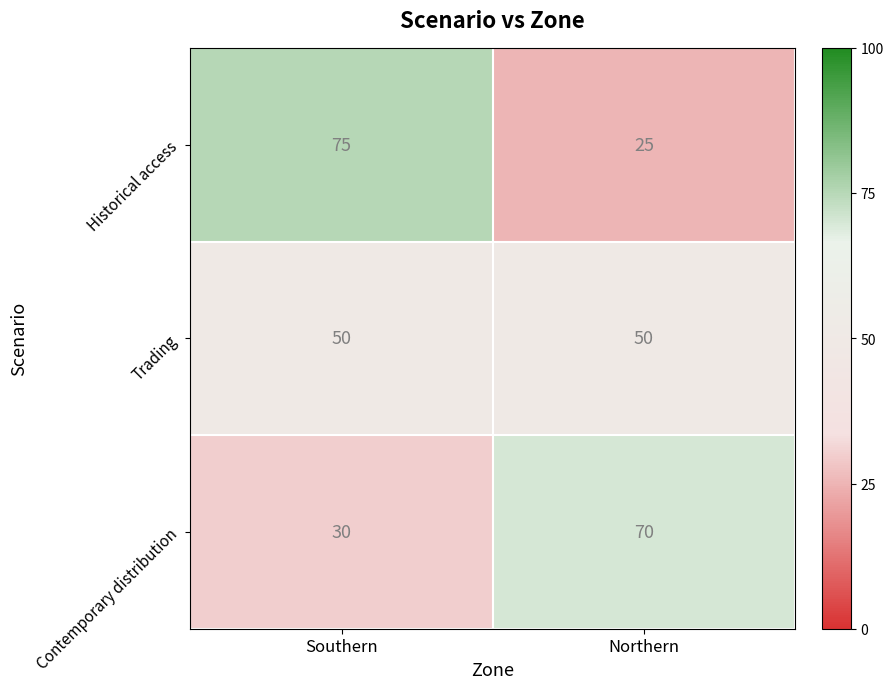

Rank the series at Southern from lowest to highest value.

Contemporary distribution, Trading, Historical access